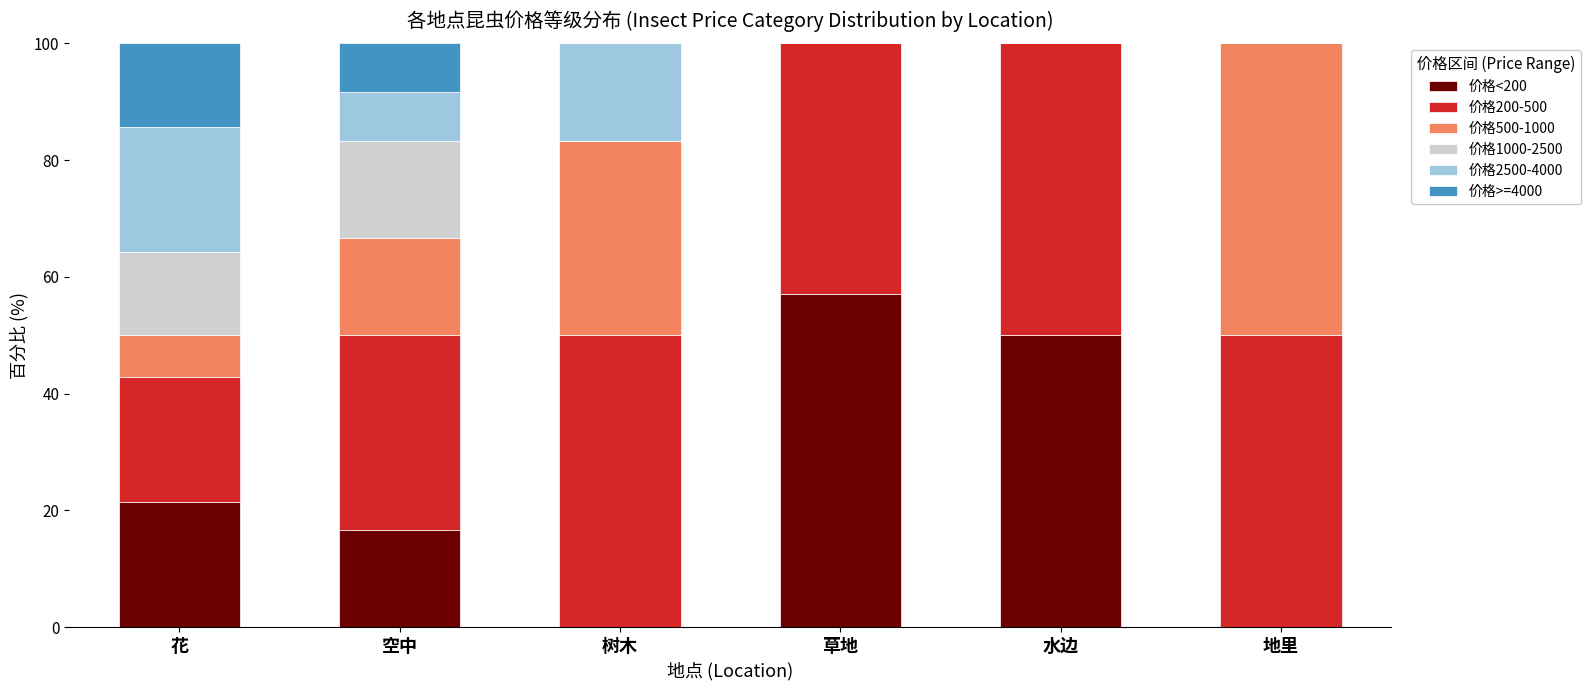

What is the maximum value for 价格<200?

57.1